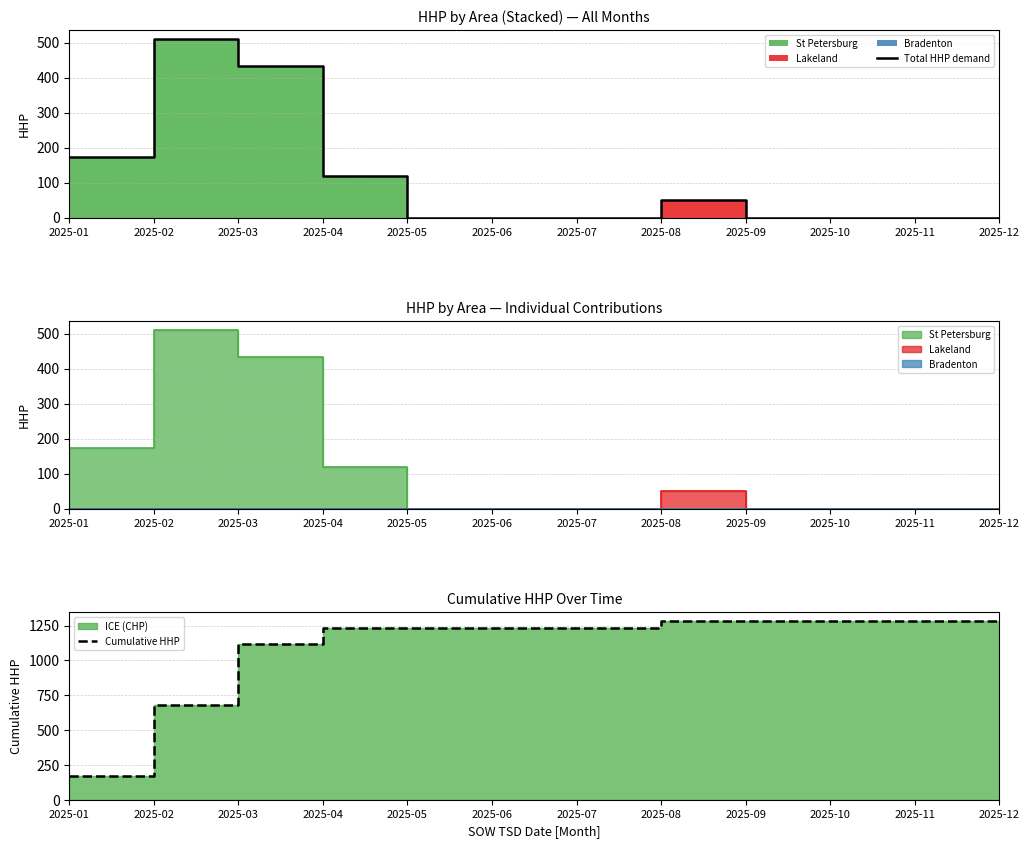

The Total HHP demand series shows 119 at 2025-04. True or false?

True